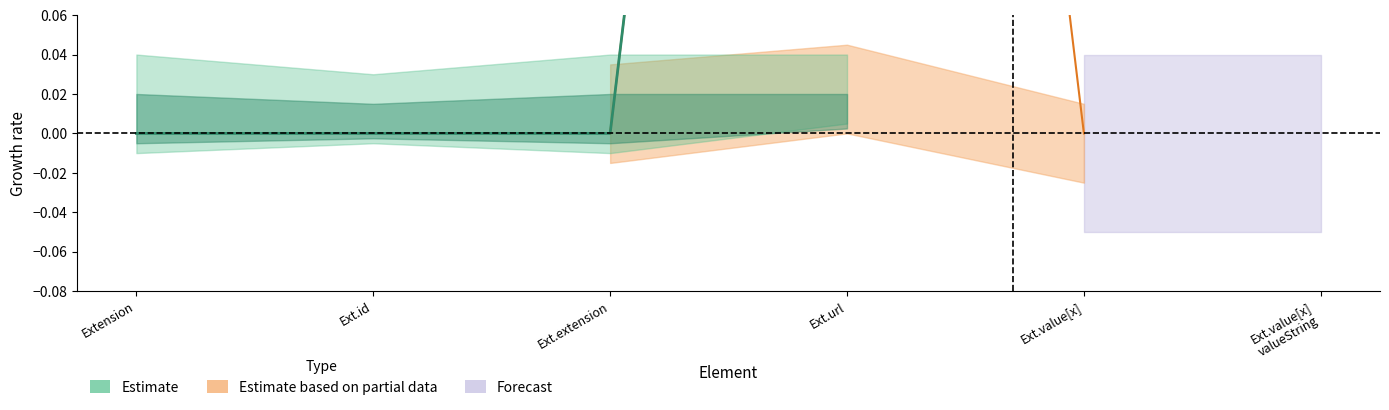

The value of Base Min at Extension is 1. True or false?

False